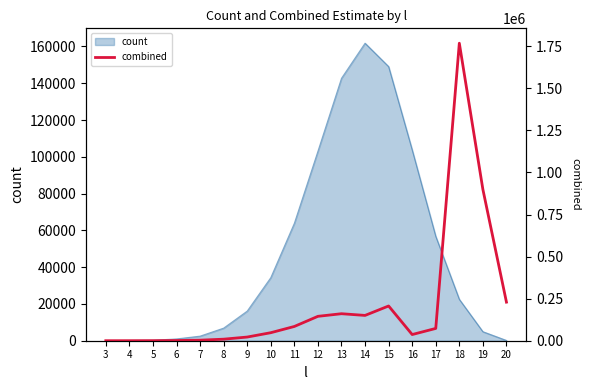

What is the maximum value for count?

161751